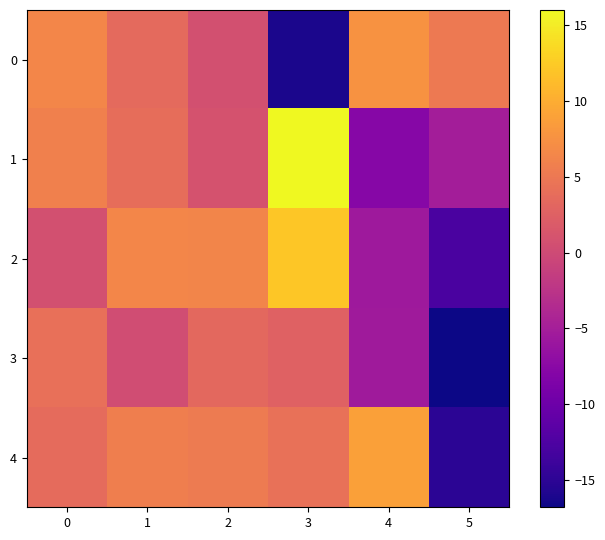

Which label corresponds to the smallest value in the chart?

5